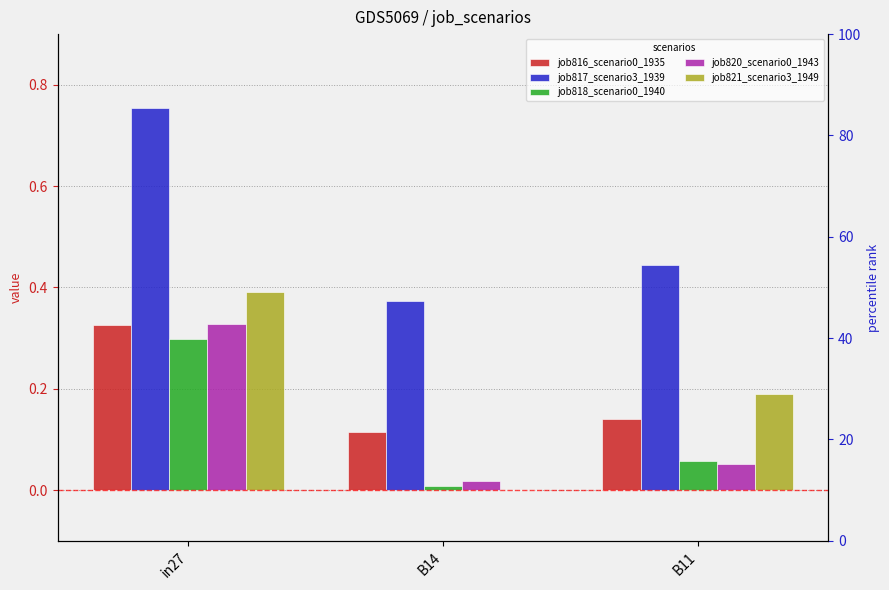

What is the spread (max minus min) of values at B11?

0.4